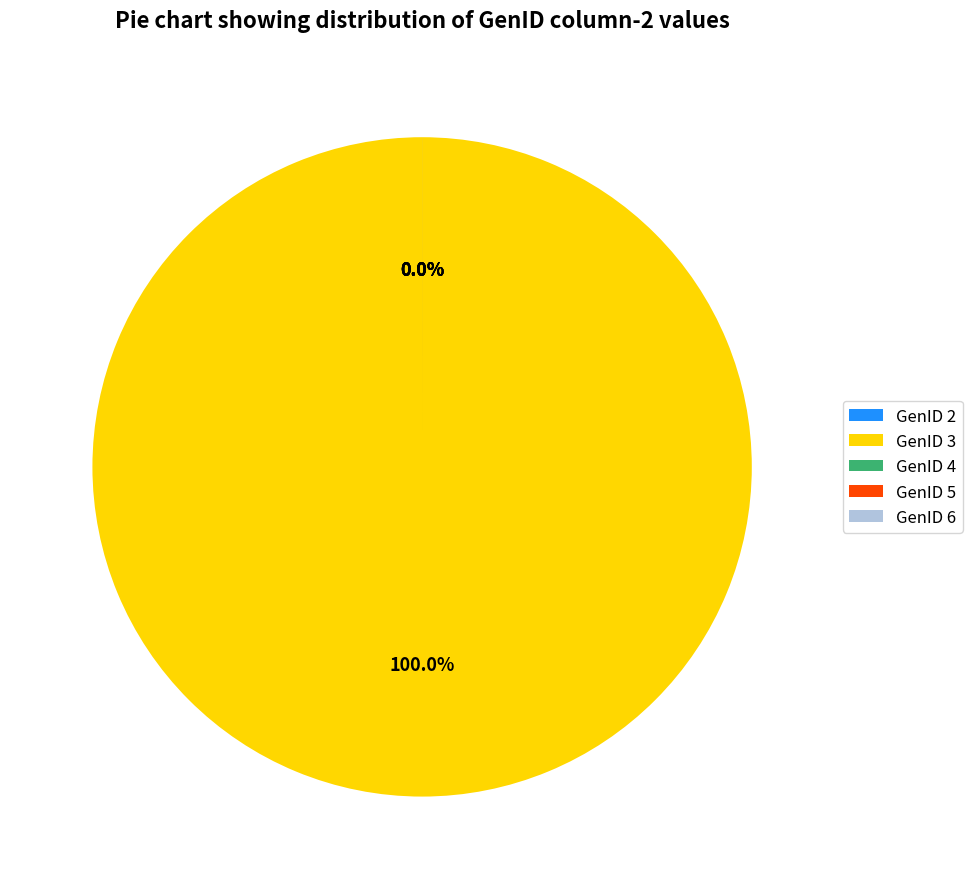

What is the largest slice in the pie chart?

3